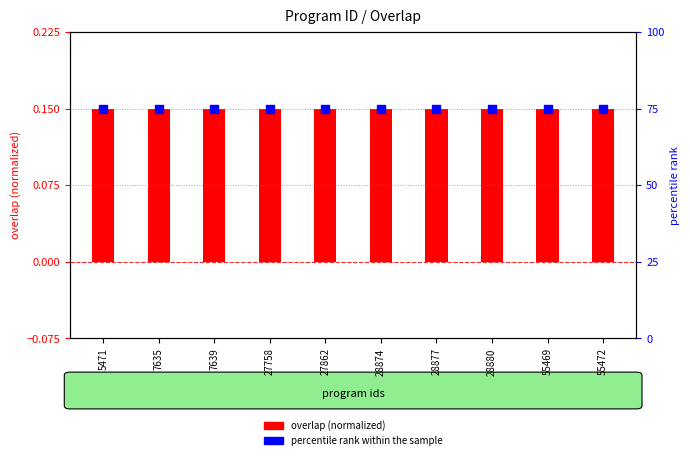

Which series has the largest Y range (max minus min)?

overlap (normalized)